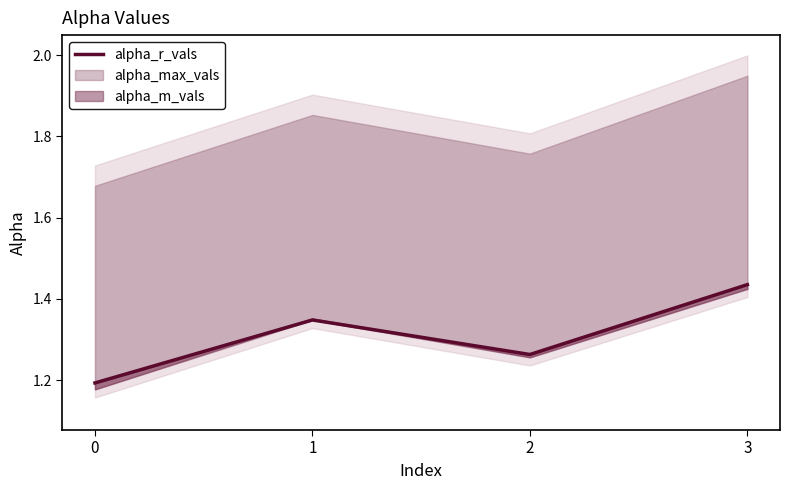

Reading left to right, list all the values displayed in this chart.

0=1.2	1=1.3	2=1.3	3=1.4